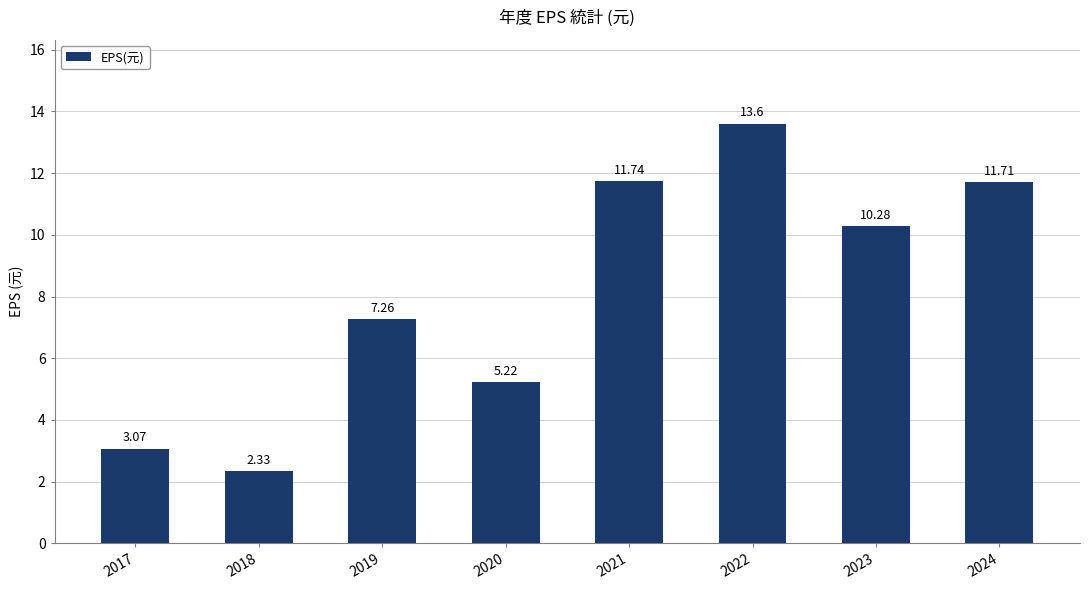

What is the sum of all values?

65.2